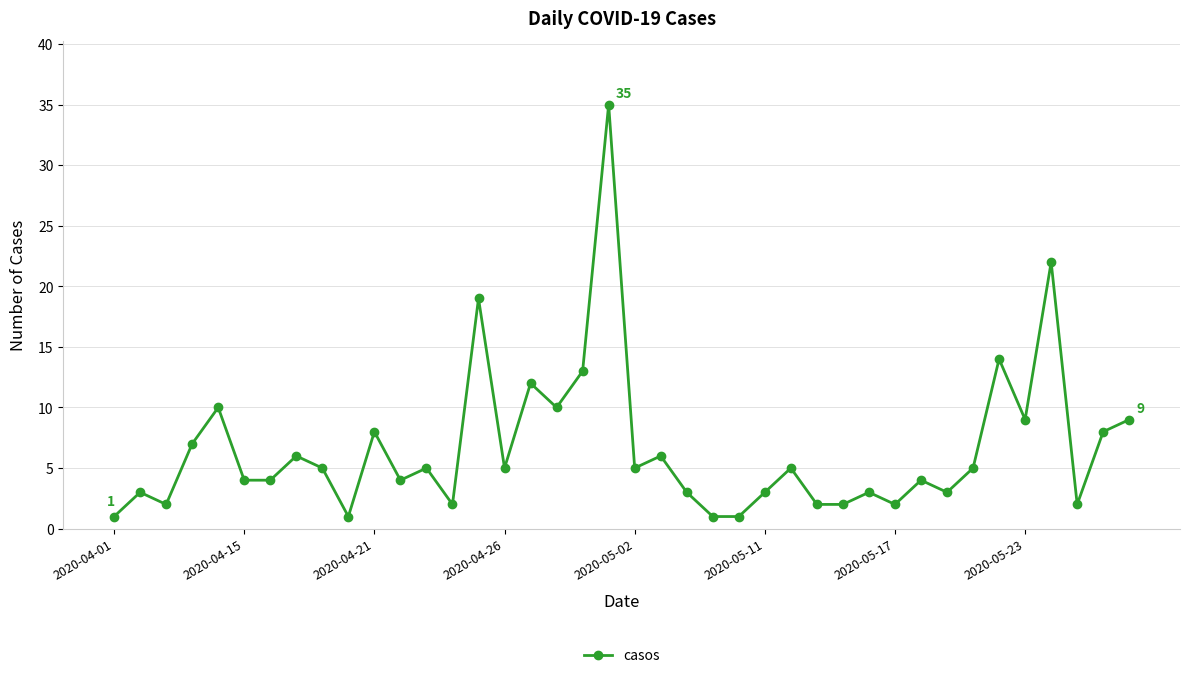

What is the maximum value shown in the chart?

35